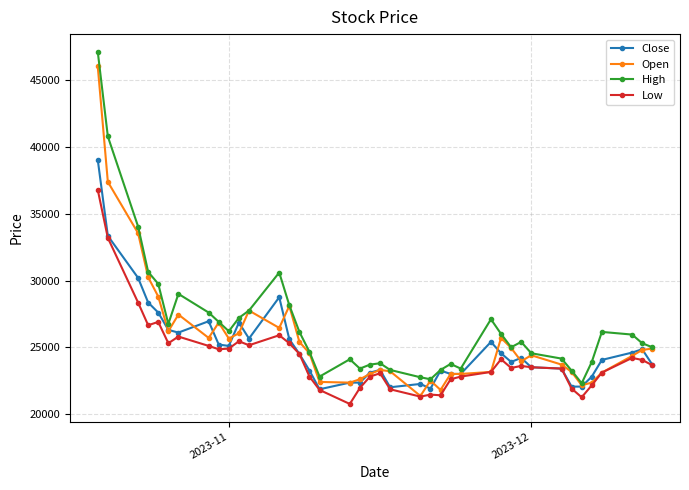

True or false: Low has more than 2 interior local peaks.

True